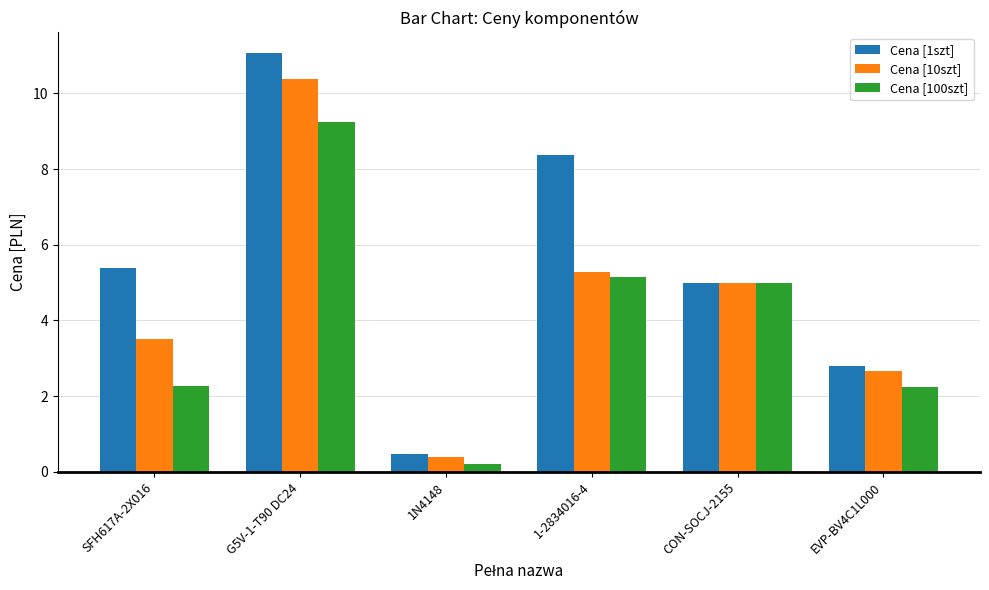

Which series has the largest range (max minus min)?

Cena [1szt]